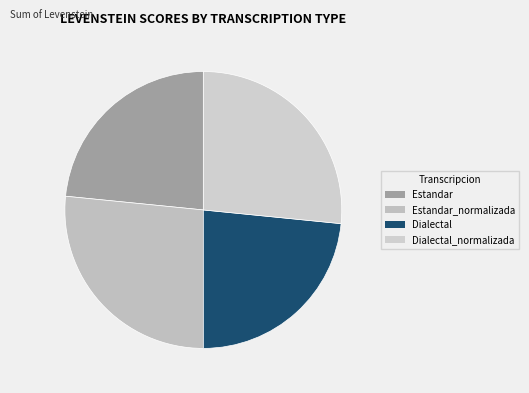

Rank the categories by value from highest to lowest.

Estandar_normalizada, Dialectal_normalizada, Estandar, Dialectal